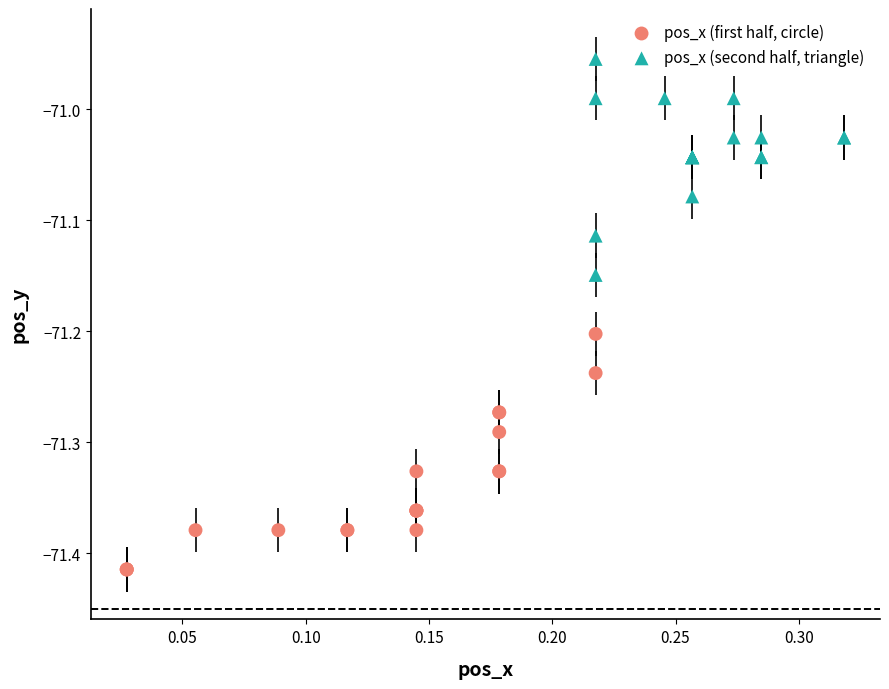

Which series contains the lowest Y value?

pos_x (first half, circle)